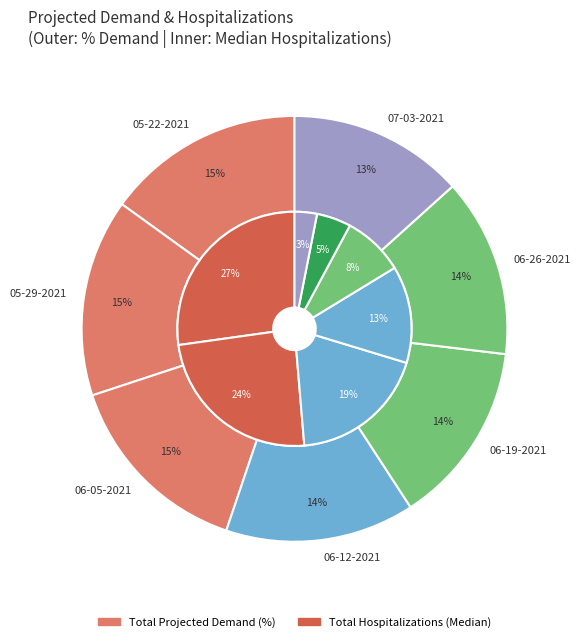

Does 05-22-2021 account for over 50% of the chart?

No